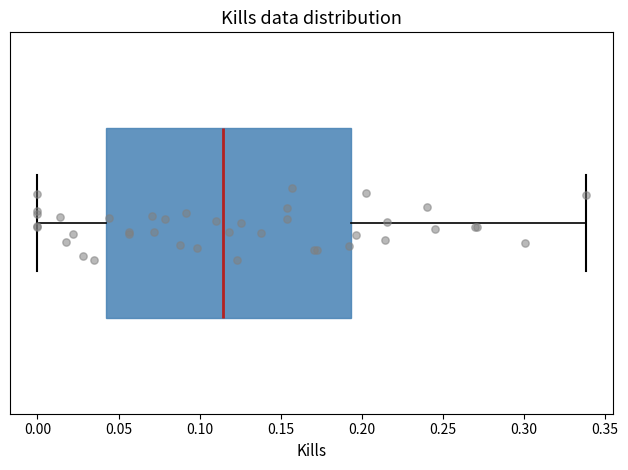

Where does the median line of the box sit on the x-axis? The values are not printed on the chart, so give them approximately, as read against the axis.

0.115